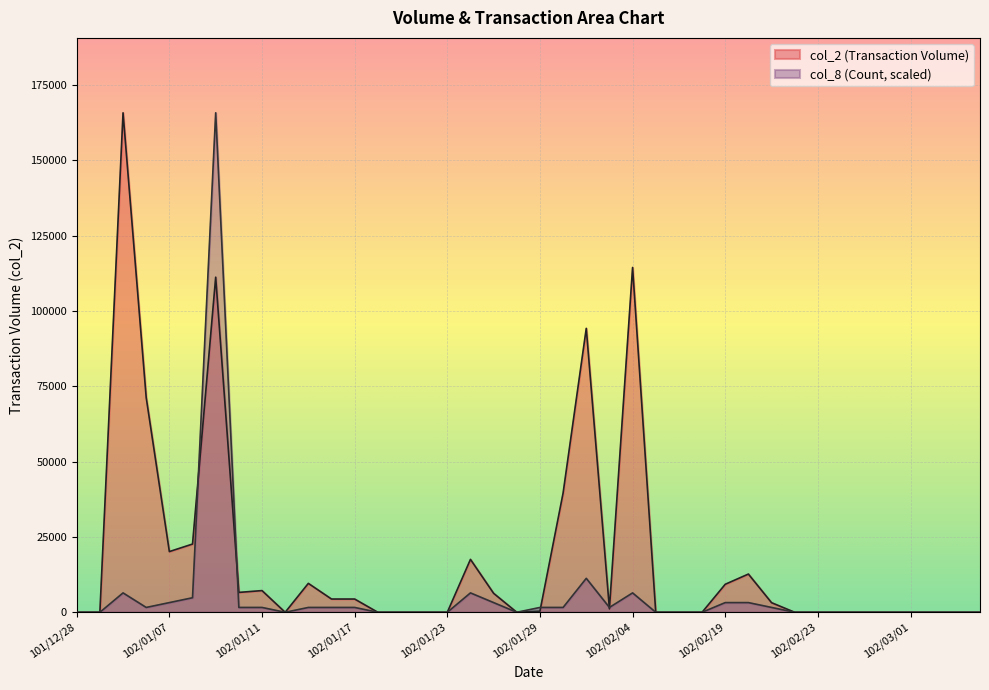

In col_2, how many points are lower than both neighbors (excluding endpoints)?

5